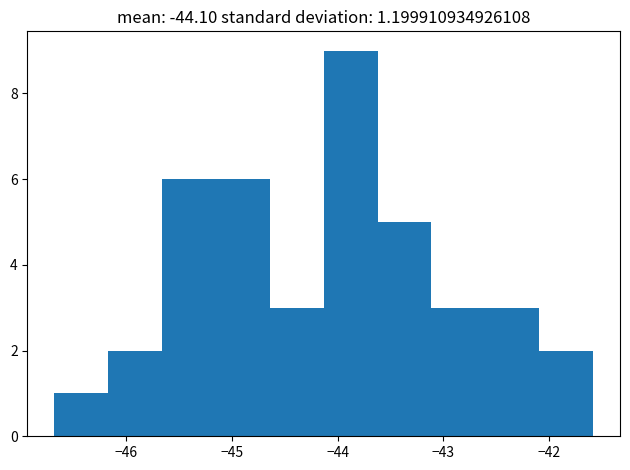

Over which range of the x-axis is the bar tallest?

-44.1 to -43.6